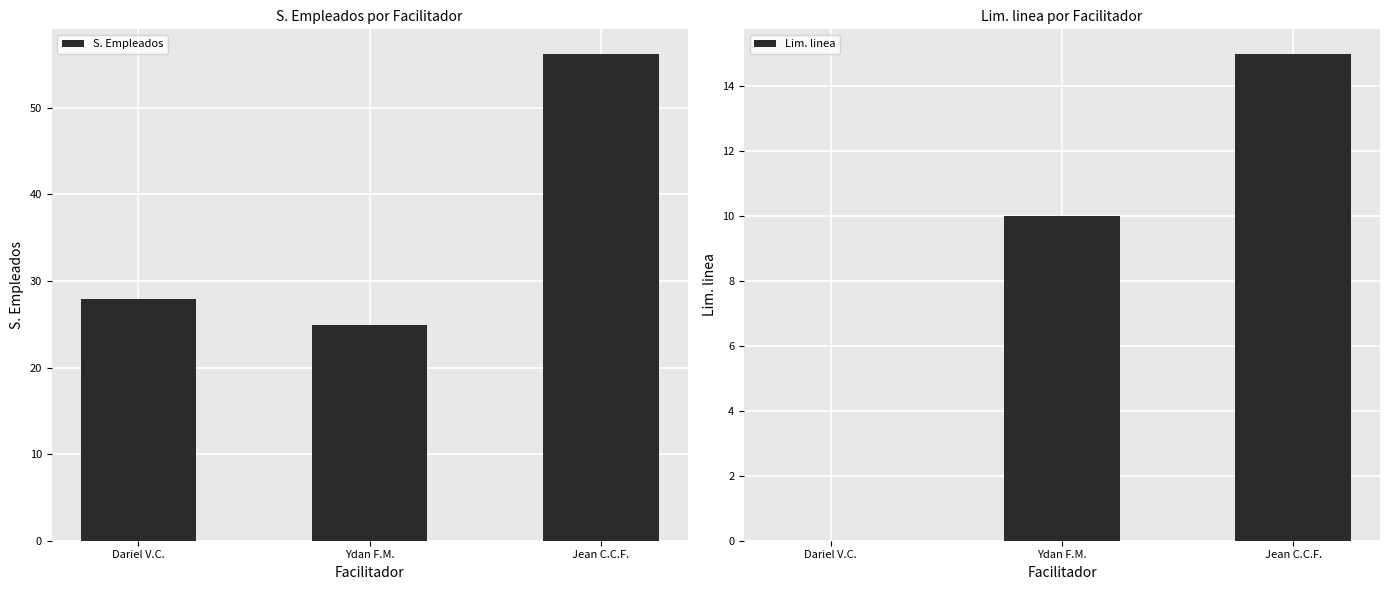

Is it true that S. Empleados equals 36.7 at Dariel V.C.?

False